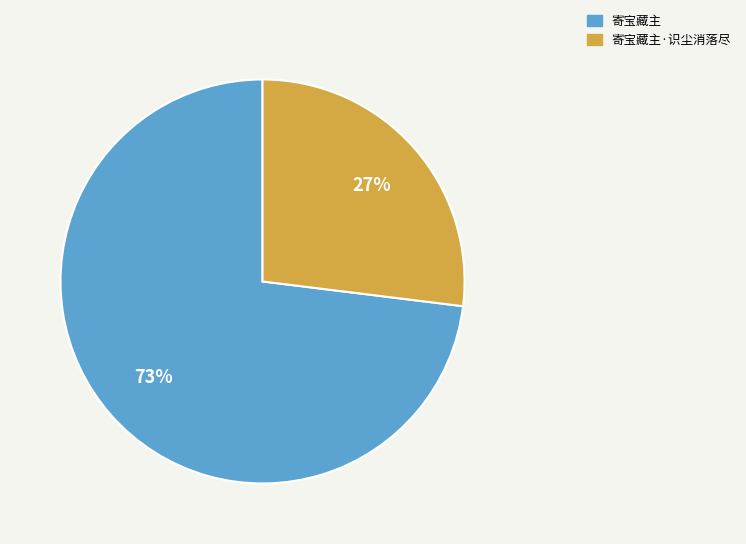

Is there any slice that represents more than half of the pie?

Yes